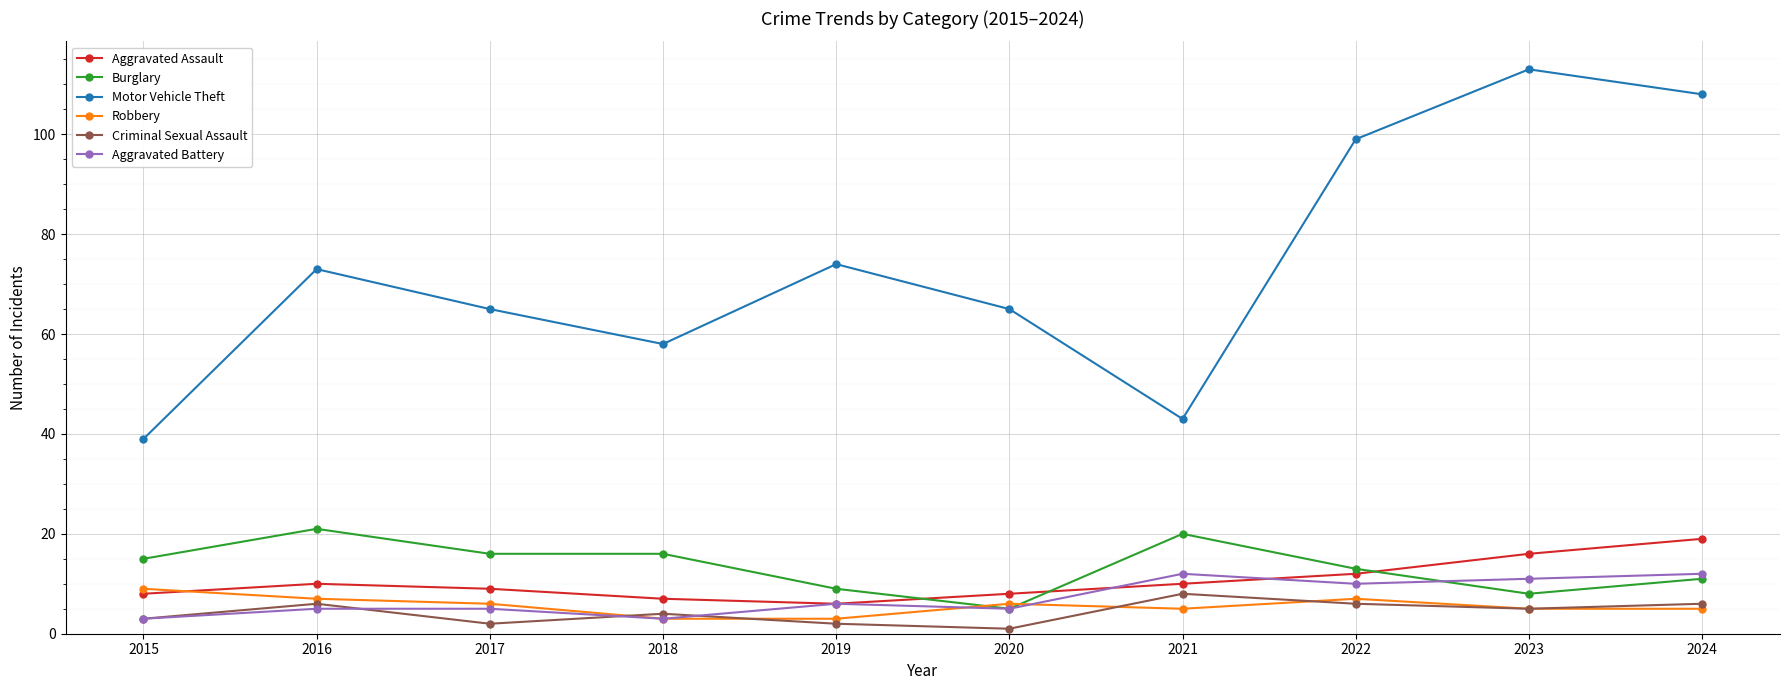

True or false: Motor Vehicle Theft and Aggravated Assault intersect in this chart.

False